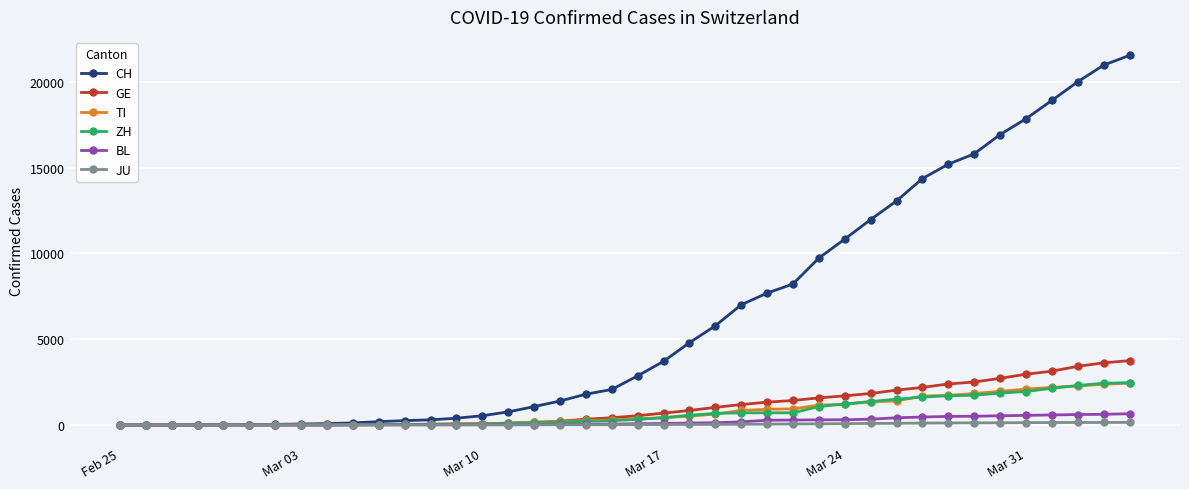

Does the chart display data point markers on the line(s)?

Yes